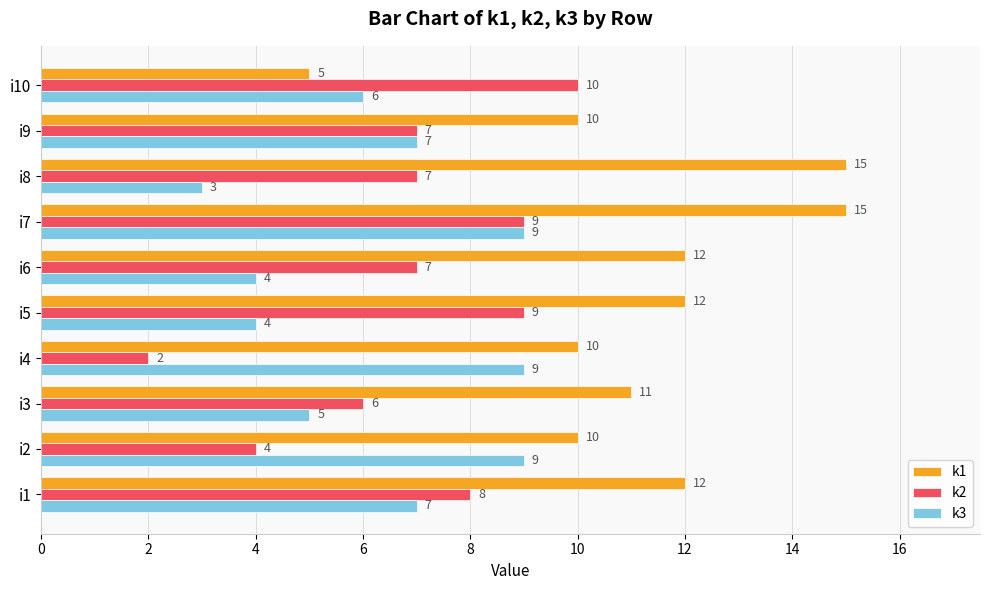

Is the value of k1 at i5 greater than the value of k3 at i7?

Yes